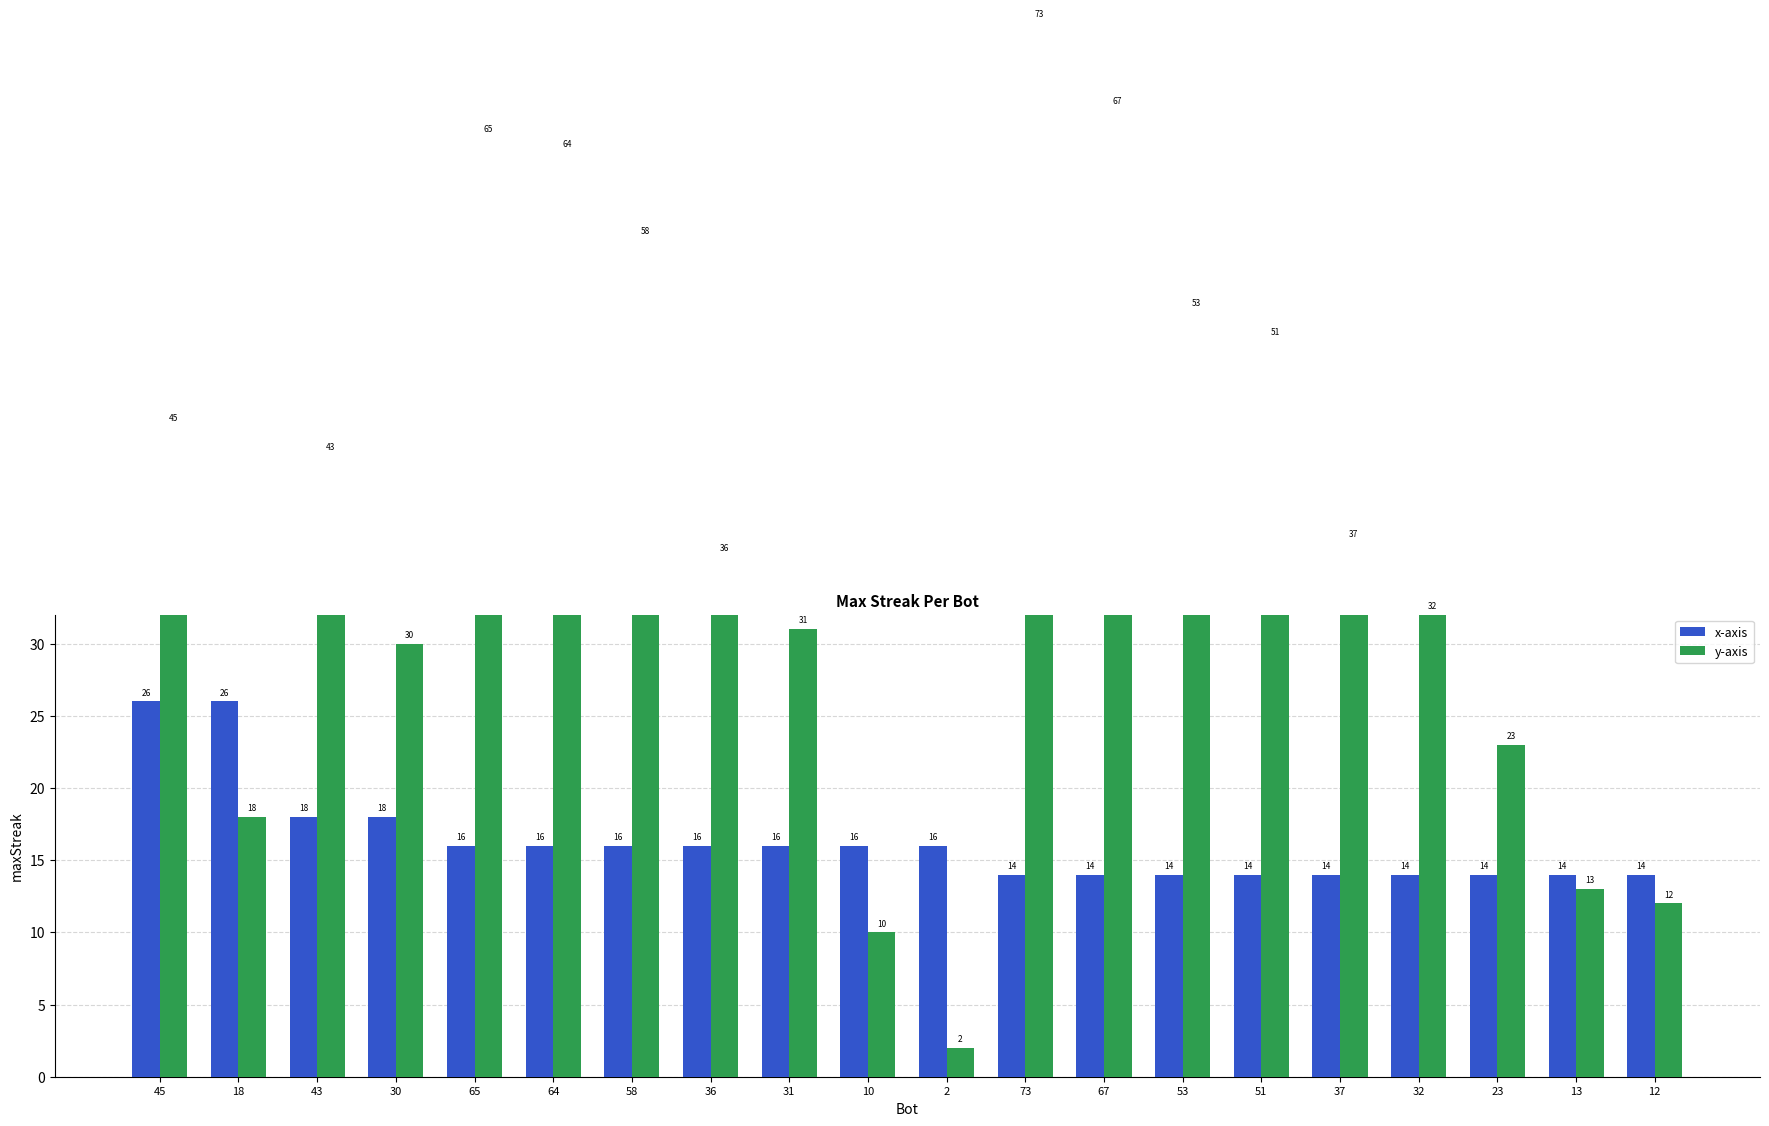

What position from the left is 43?

3